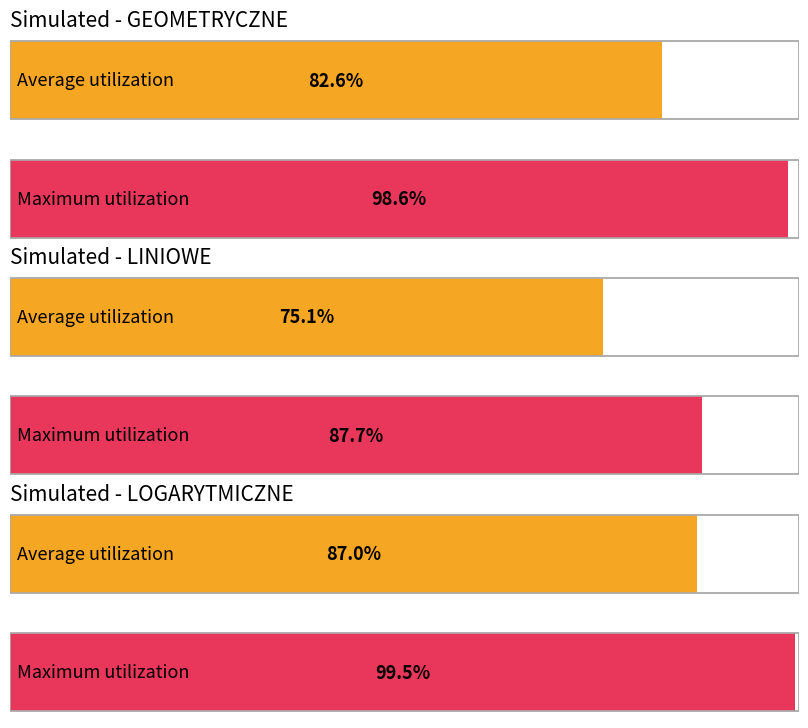

How many groups of bars are there?

6